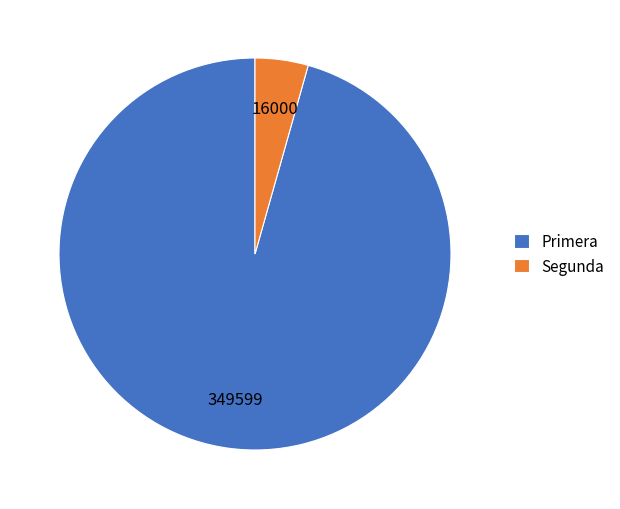

Rank the categories by value from lowest to highest.

Segunda, Primera